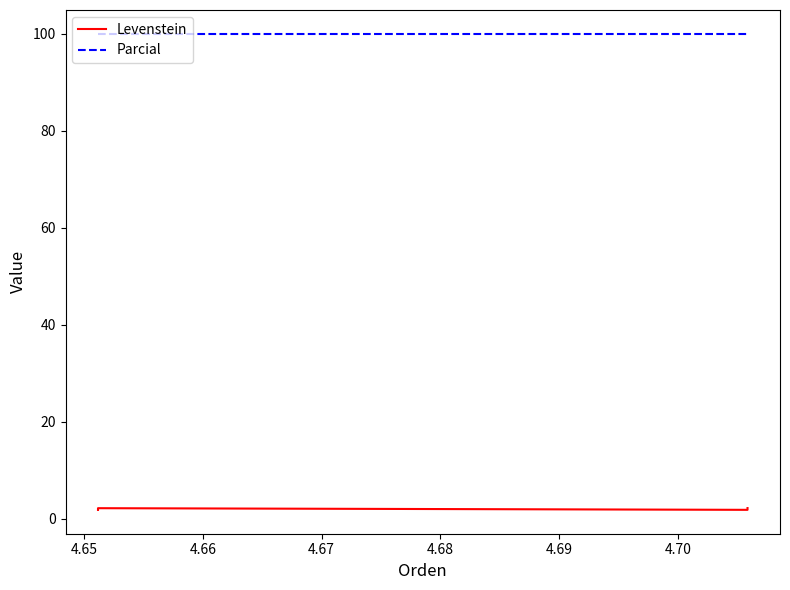

The Levenstein series shows 1.0 at 4.67. True or false?

False